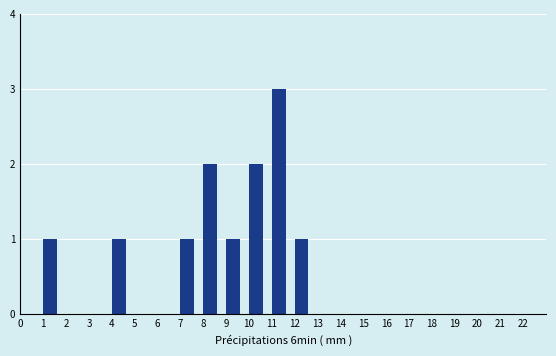

Reading left to right, transcribe this chart: for each bar, give the range it covers on the x-axis and its height. The values are not printed on the chart, so give them approximately, as read against the axis.

0 to 1: 0
1 to 2: 1
2 to 3: 0
3 to 4: 0
4 to 5: 1
5 to 6: 0
6 to 7: 0
7 to 8: 1
8 to 9: 2
9 to 10: 1
10 to 11: 2
11 to 12: 3
12 to 13: 1
13 to 14: 0
14 to 15: 0
15 to 16: 0
16 to 17: 0
17 to 18: 0
18 to 19: 0
19 to 20: 0
20 to 21: 0
21 to 22: 0
22 to 23: 0